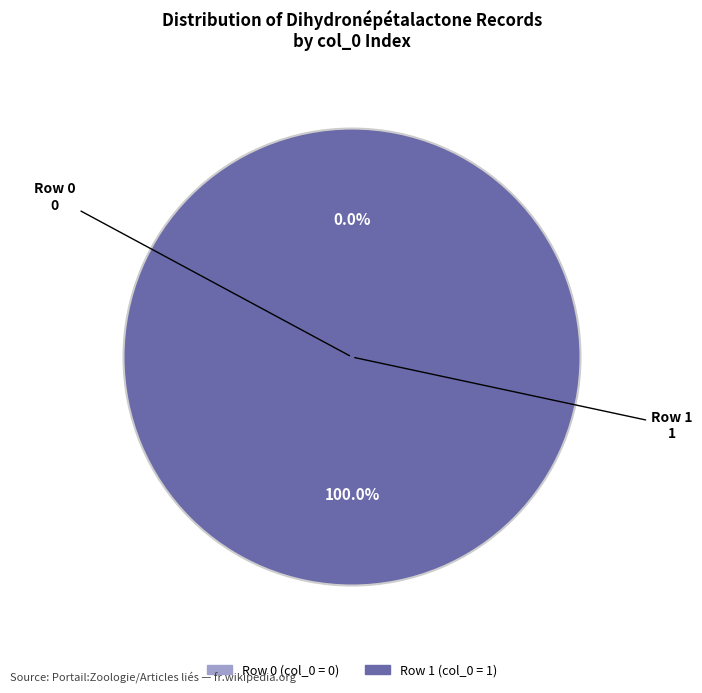

Does Row 1 account for over 50% of the chart?

Yes